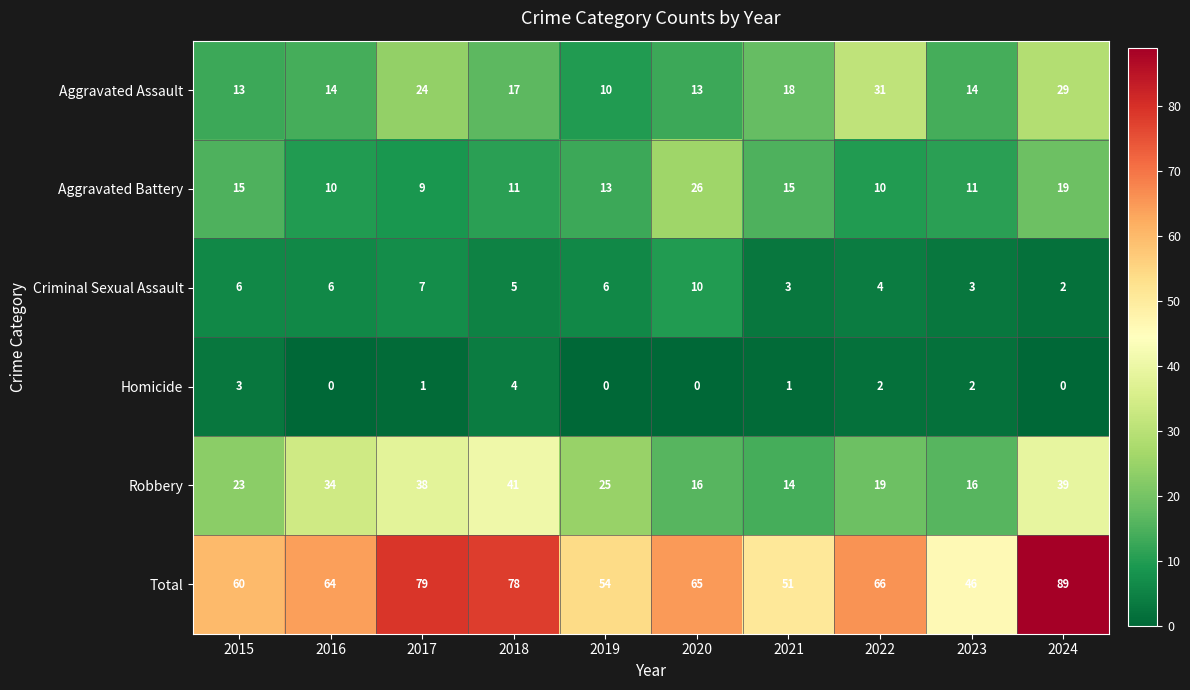

How many data points in Total are less than 65?

5